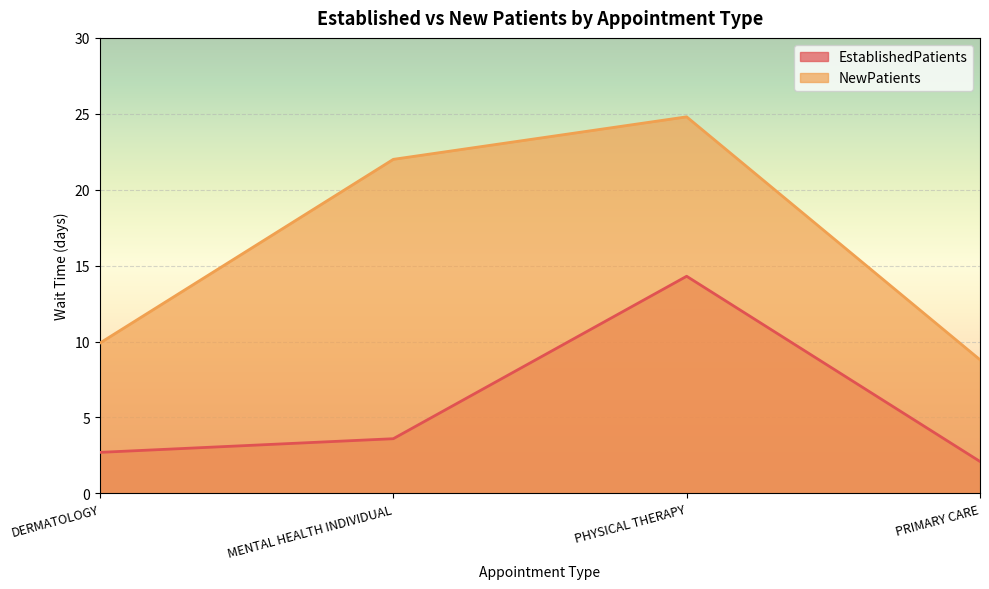

Reading left to right, what are all the values shown in this chart?

EstablishedPatients: 2.7	3.6	14.3	2.1
NewPatients: 9.9	22.0	24.8	8.8